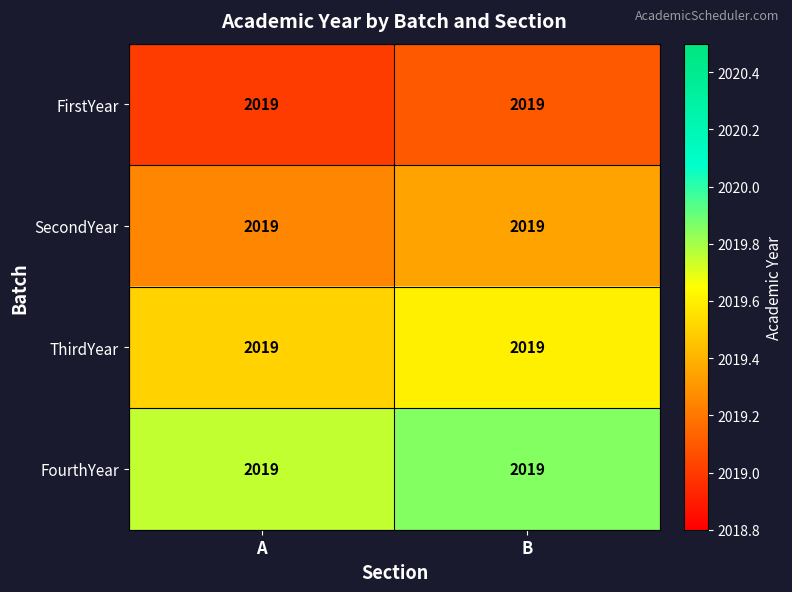

At which category is the sum across all series the highest?

B